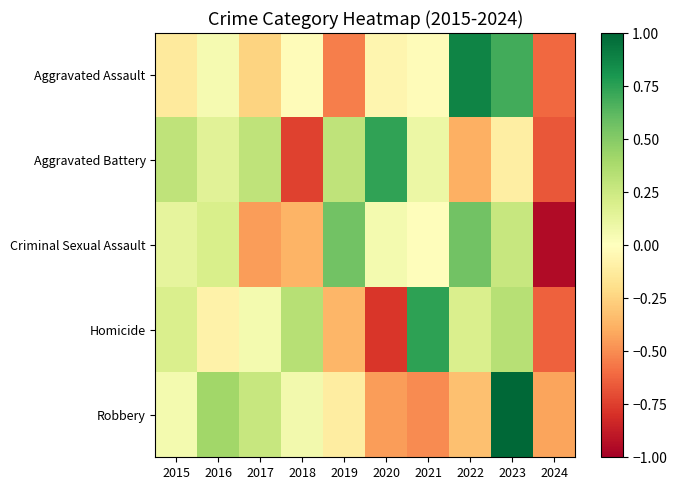

At 2021, list the series in order from smallest to largest.

Robbery, Aggravated Assault, Criminal Sexual Assault, Aggravated Battery, Homicide